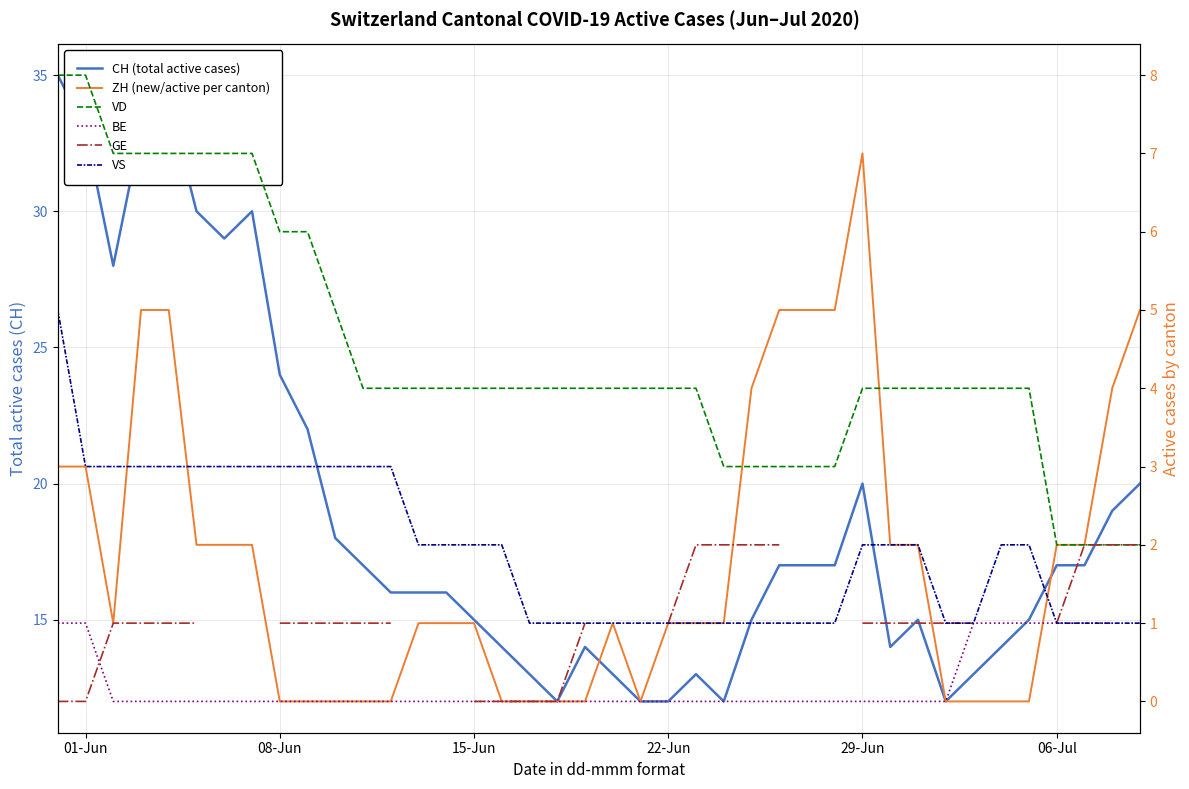

Which category has the highest value in the VS series?

01-Jun